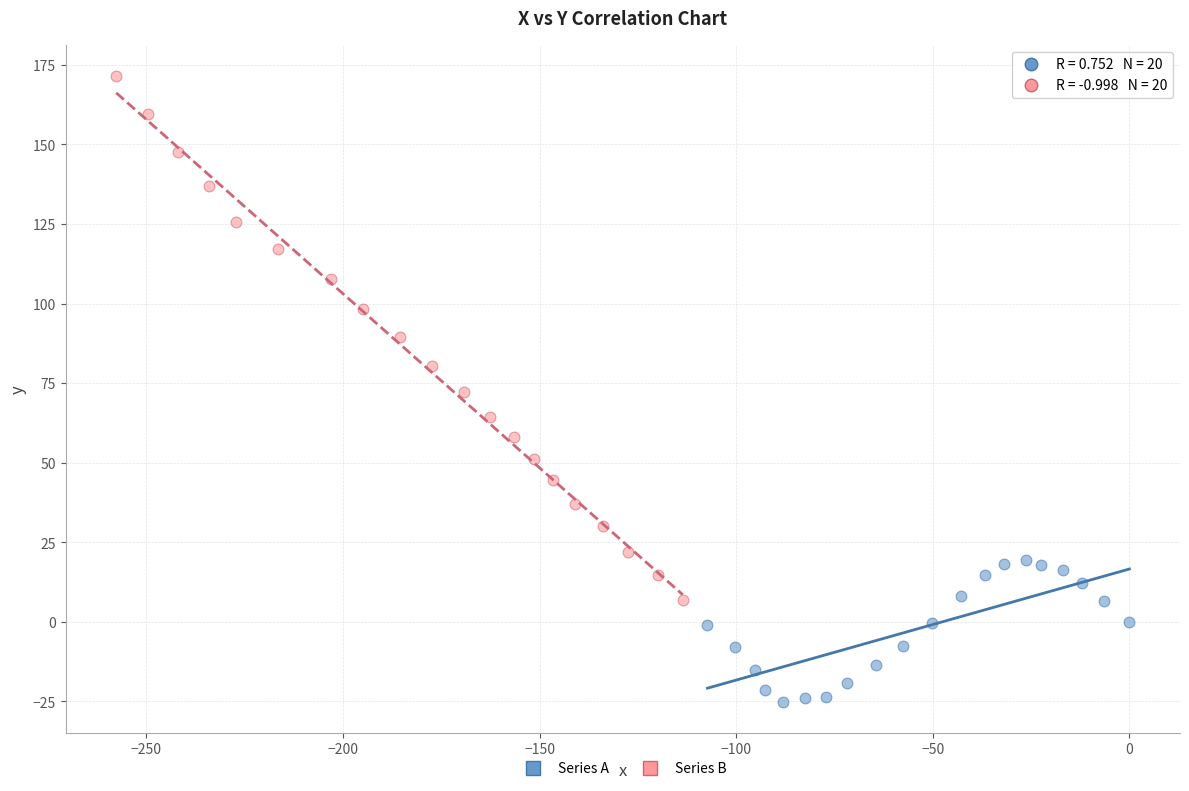

Which series has the largest Y range (max minus min)?

Series B